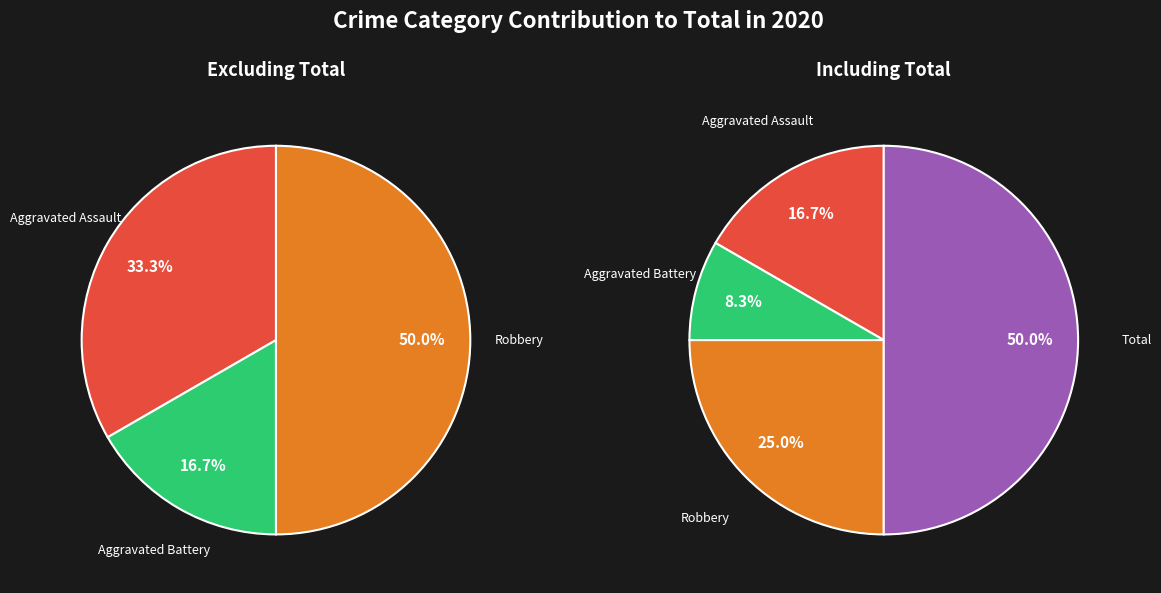

To the nearest percent, what portion does Robbery represent?

25%